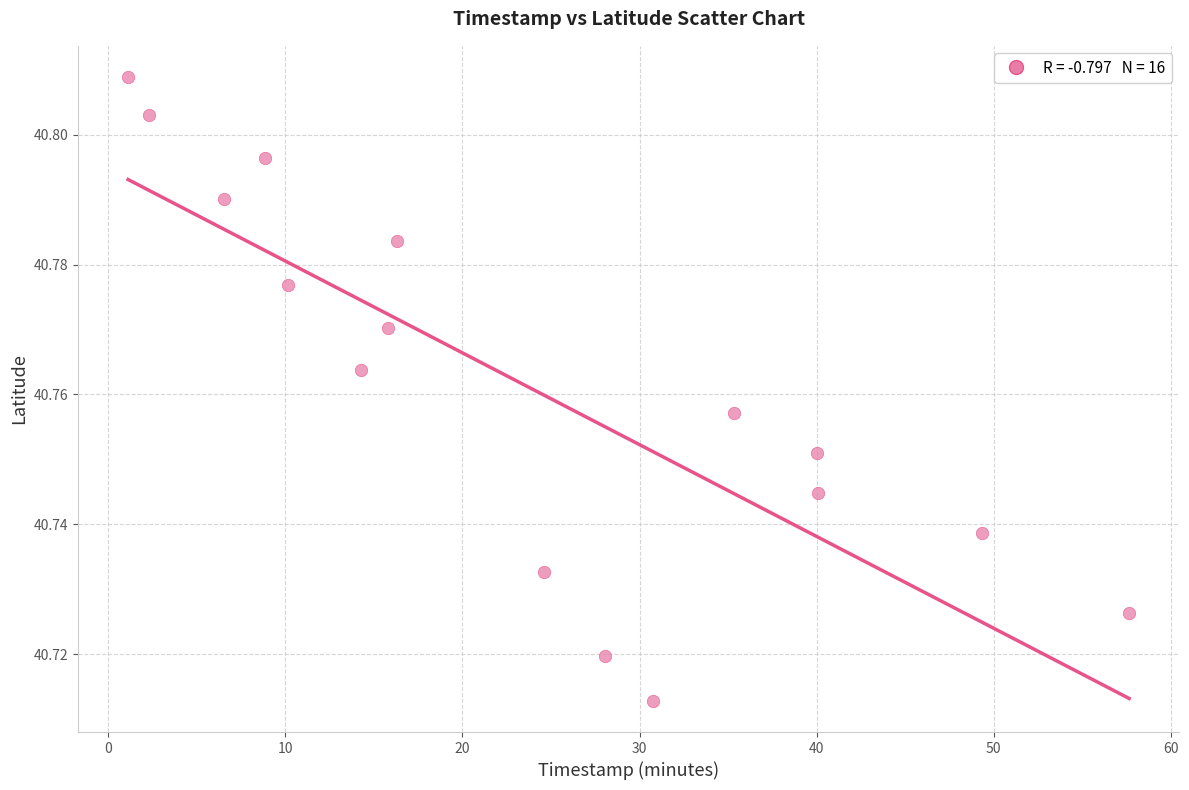

What is the range of X values (max minus min)?

56.5